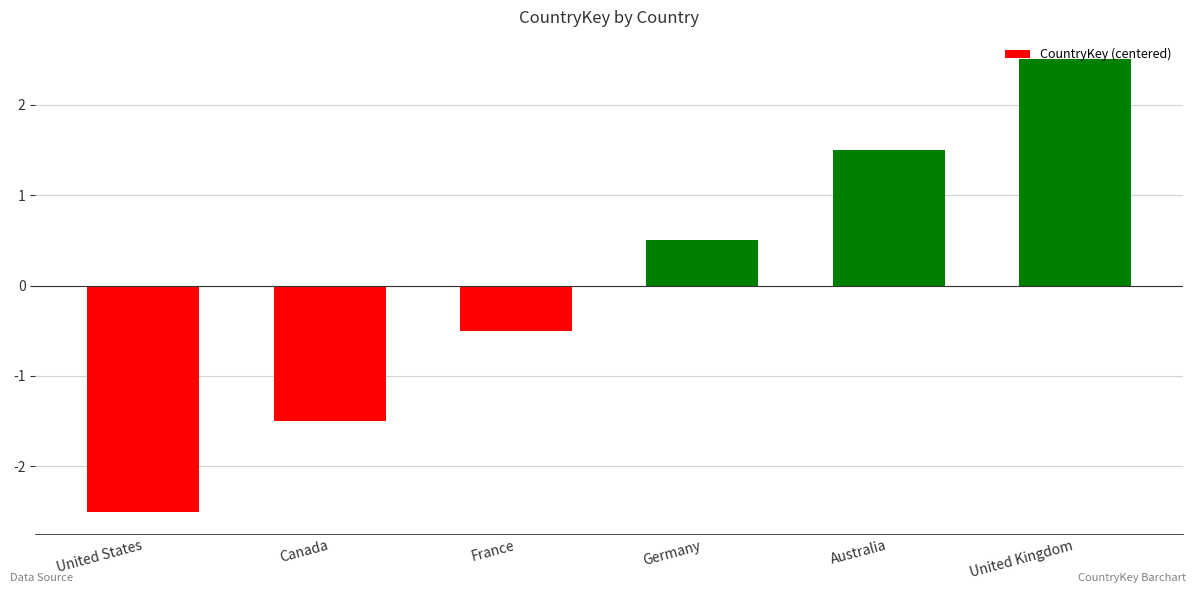

Rank the categories by value from lowest to highest.

United States, Canada, France, Germany, Australia, United Kingdom